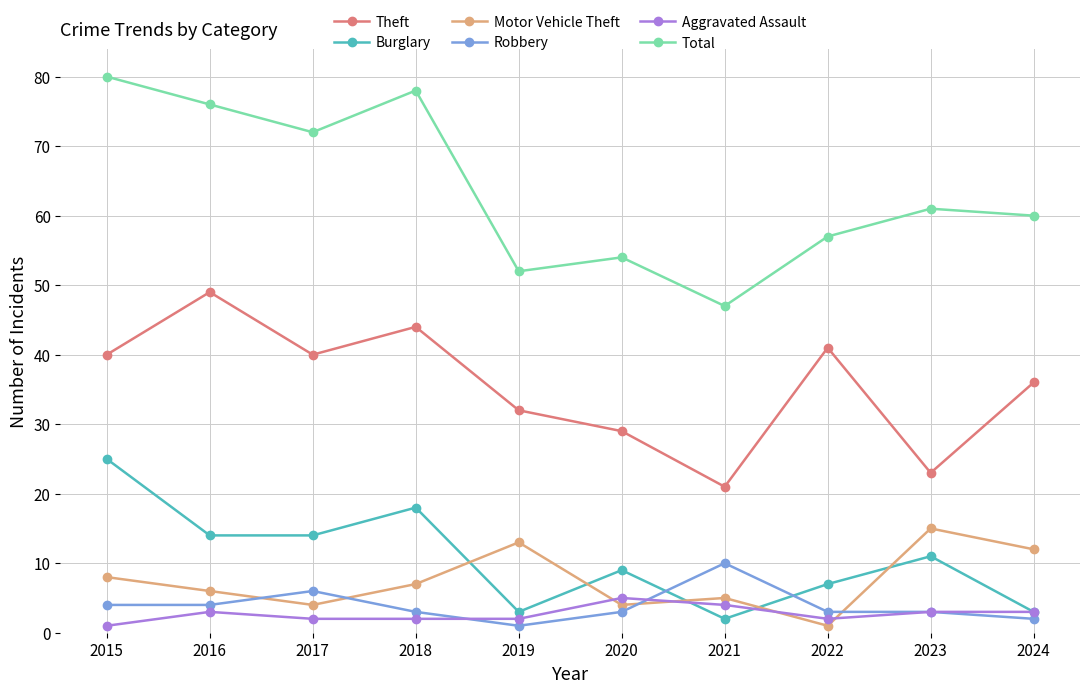

In Theft, how many points are lower than both neighbors (excluding endpoints)?

3